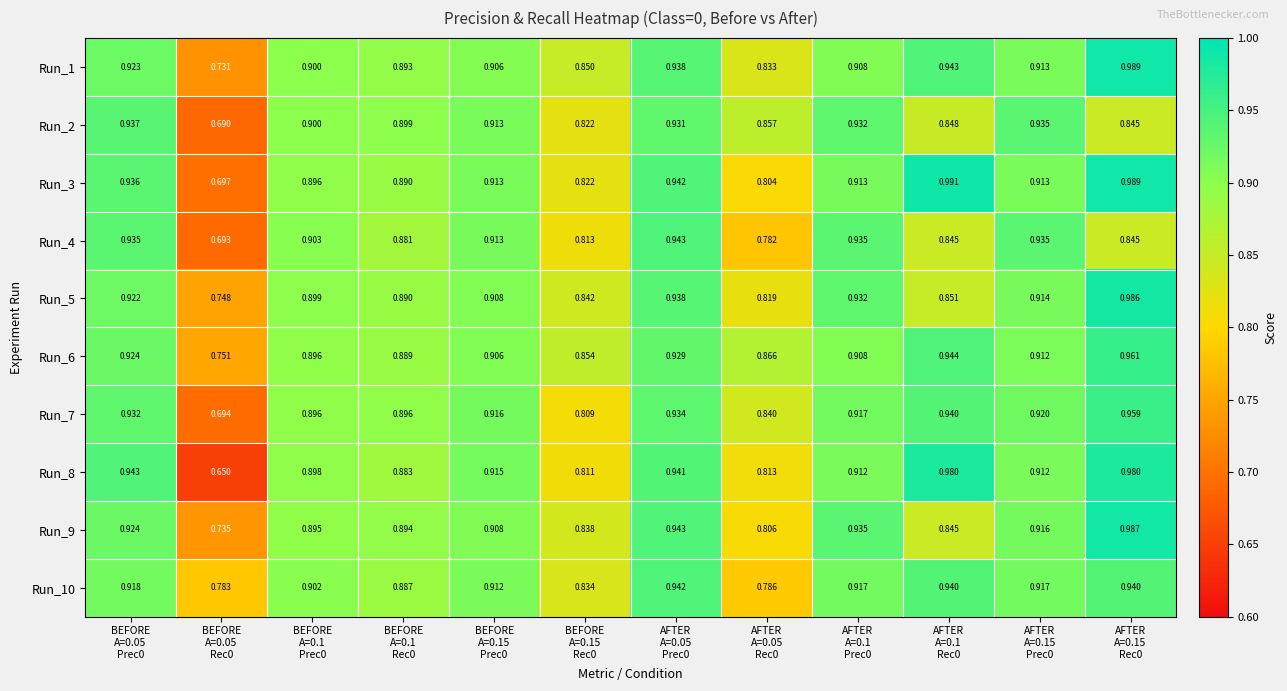

Between BEFORE
A=0.05
Rec0 and BEFORE
A=0.15
Rec0, which series saw the biggest shift?

Run_8